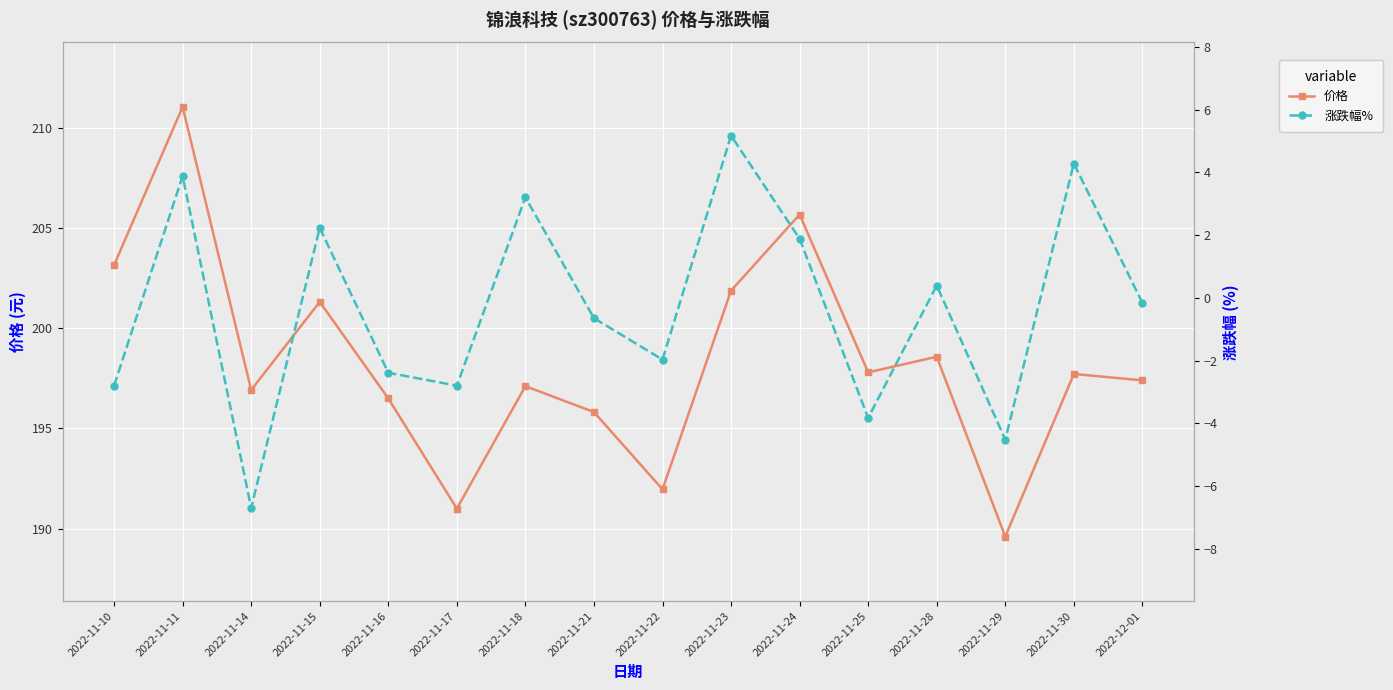

Rank the series by their maximum value, from lowest to highest.

涨跌幅%, 价格